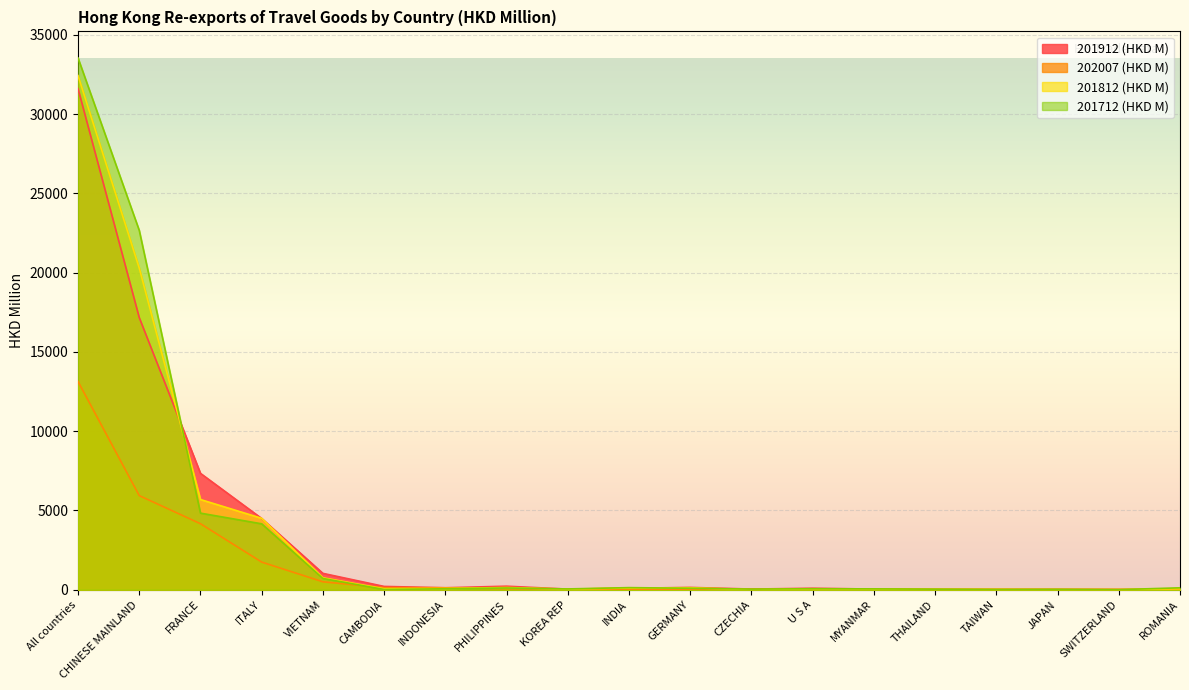

The 201912 (HKD M) series shows 40.4 at KOREA REP. True or false?

True